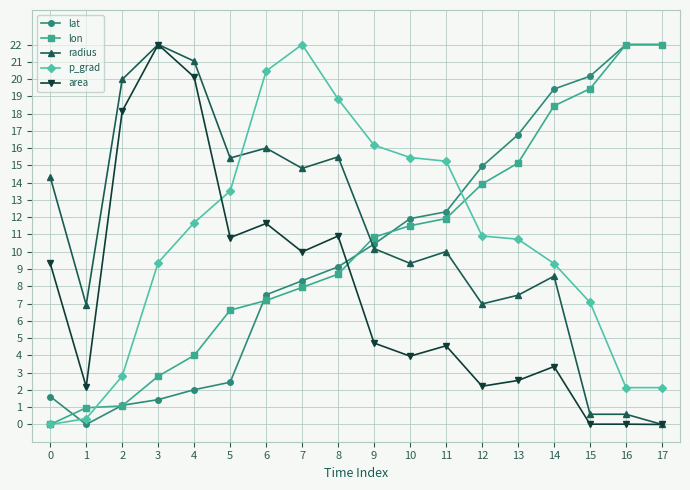

What is the difference between the highest and lowest values at 3?

20.6